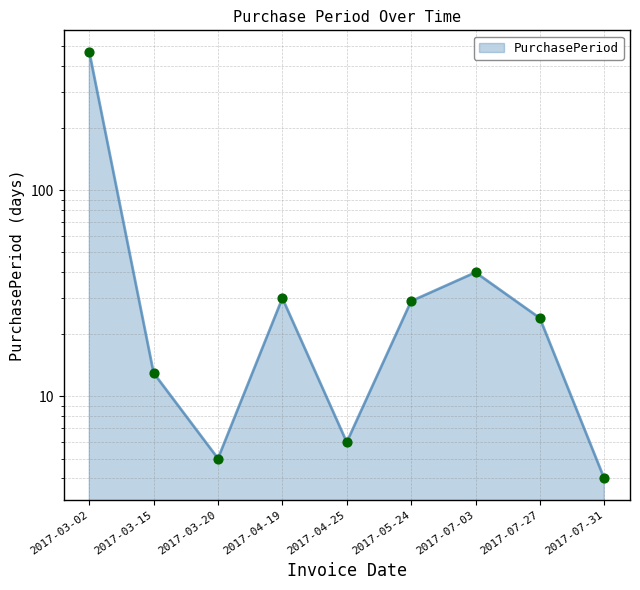

Which has a higher value, 2017-04-19 or 2017-05-24?

2017-04-19